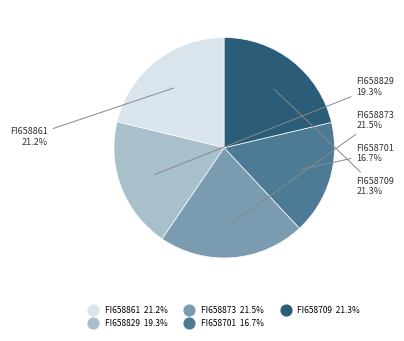

Does any single category account for the majority?

No